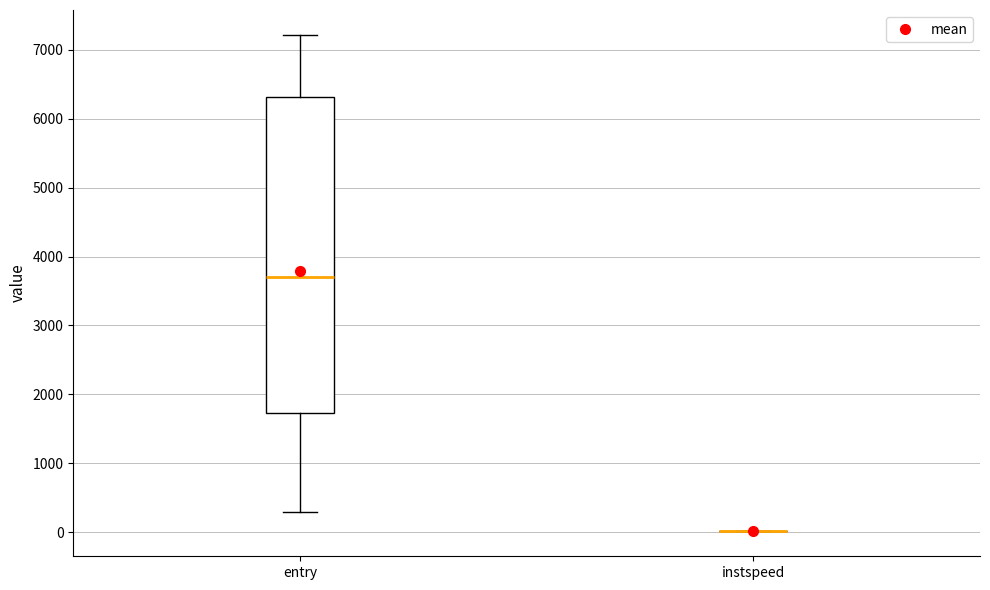

Reading left to right, transcribe this box plot: for each box, give where its median line is, the range the box spans, and where its two whiskers end, as read against the y-axis. The values are not printed on the chart, so give them approximately, as read against the axis.

entry: median 3700, box 1700 to 6300, whiskers 300 to 7200
instspeed: box collapsed to a line at 0, whiskers 0 to 0